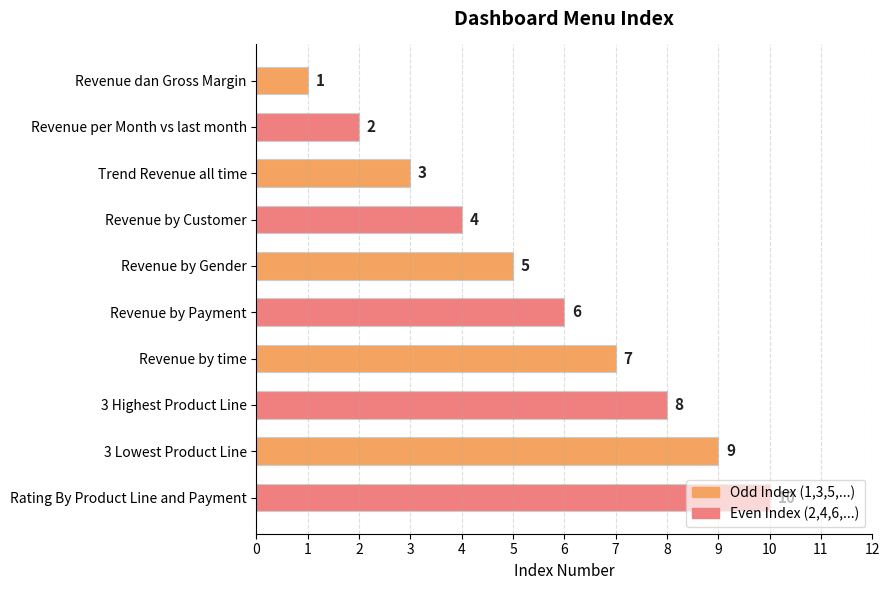

What is the value of the 8th bar from the top?

8